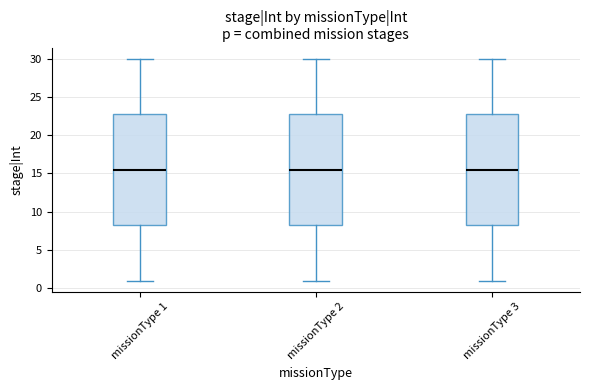

Where does the lower whisker of the box for missionType 2 end on the y-axis? The values are not printed on the chart, so give them approximately, as read against the axis.

1.0